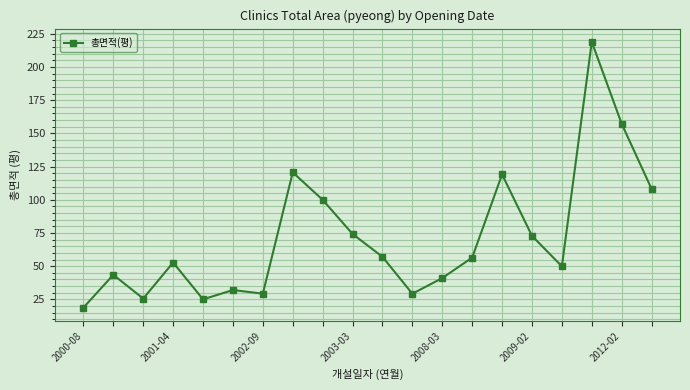

What is the difference between the second highest and second lowest values?

132.2